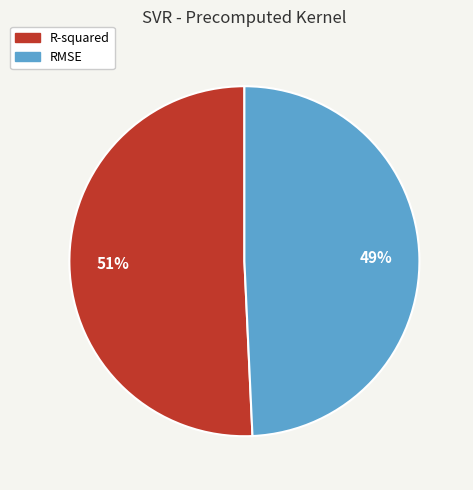

To the nearest percent, what is the average slice percentage?

50%